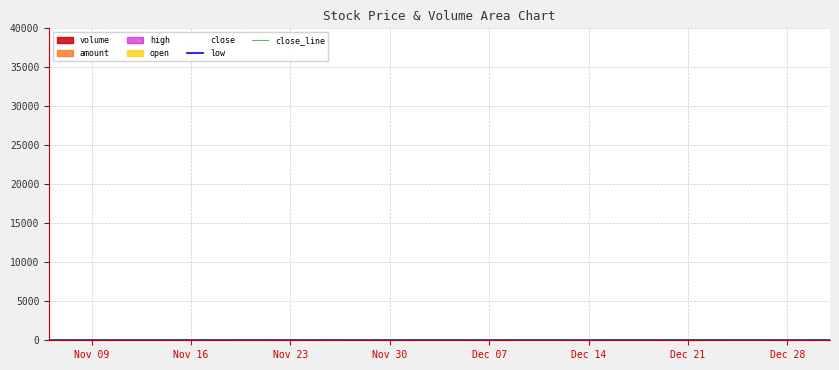

Is it true that close_line equals 5.6 at Dec 07?

False